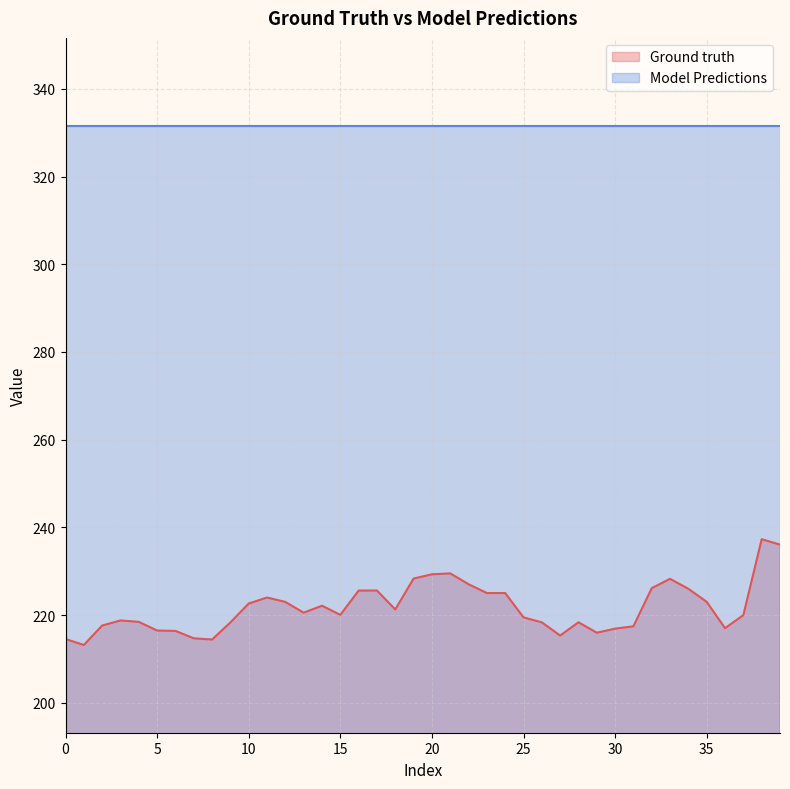

List the series in order of their overall mean, highest first.

Model Predictions, Ground truth